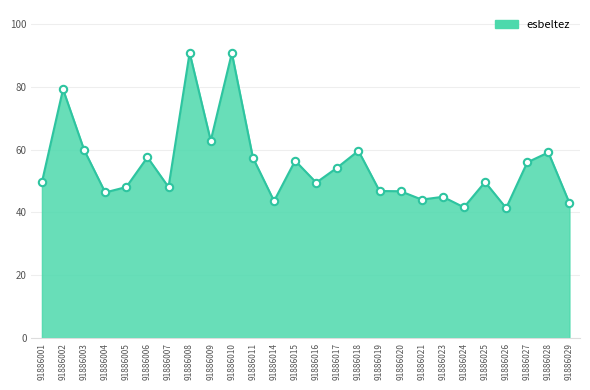

Approximately how many times larger is the value at 91886021 compared to 91886011?

0.8